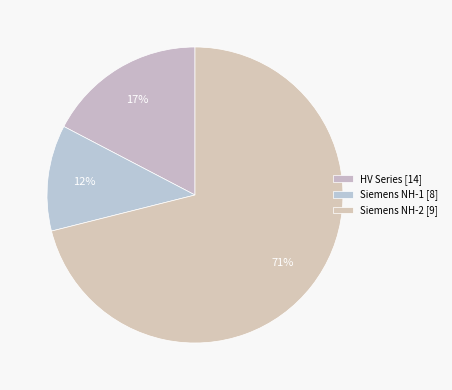

How many slices are in this pie chart?

3